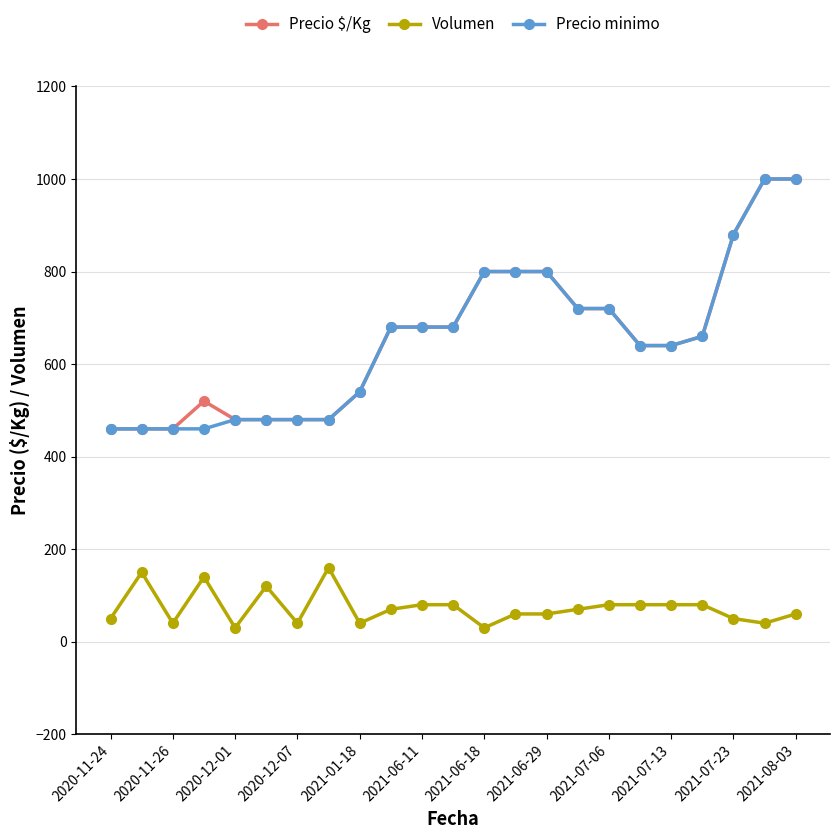

True or false: Volumen has more than 1 points higher than both neighbors.

True